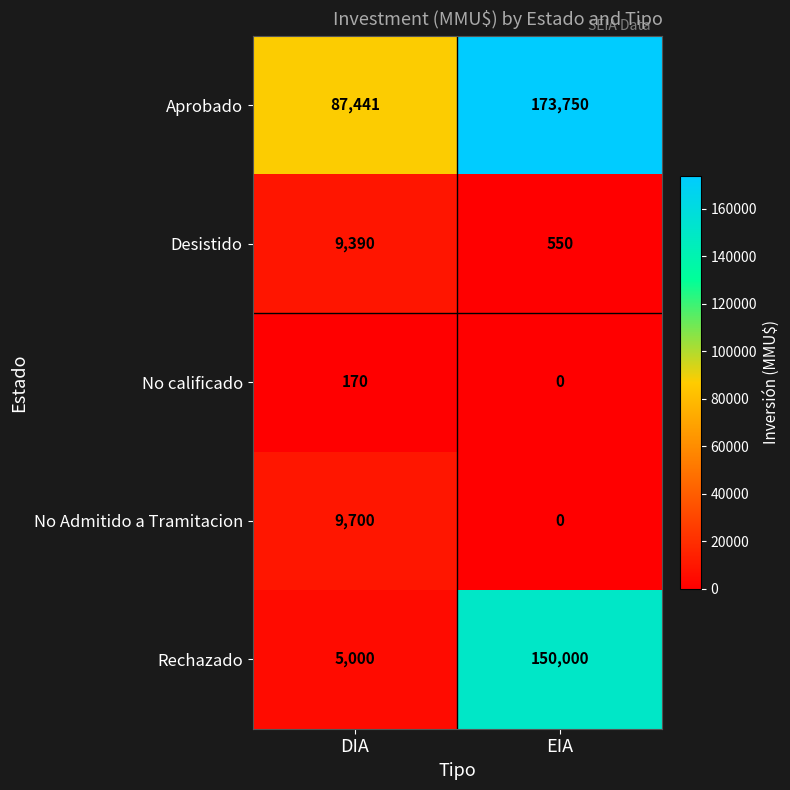

What is the difference between the maximum and minimum values in the No calificado series?

170